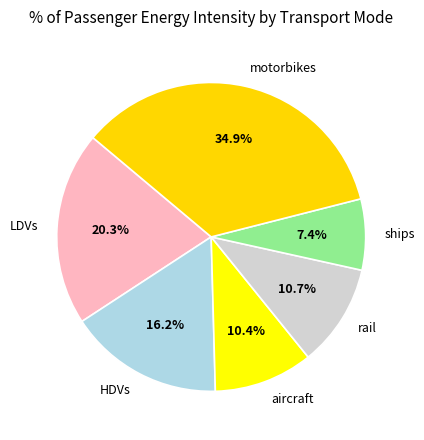

Count the number of slices in the pie.

6